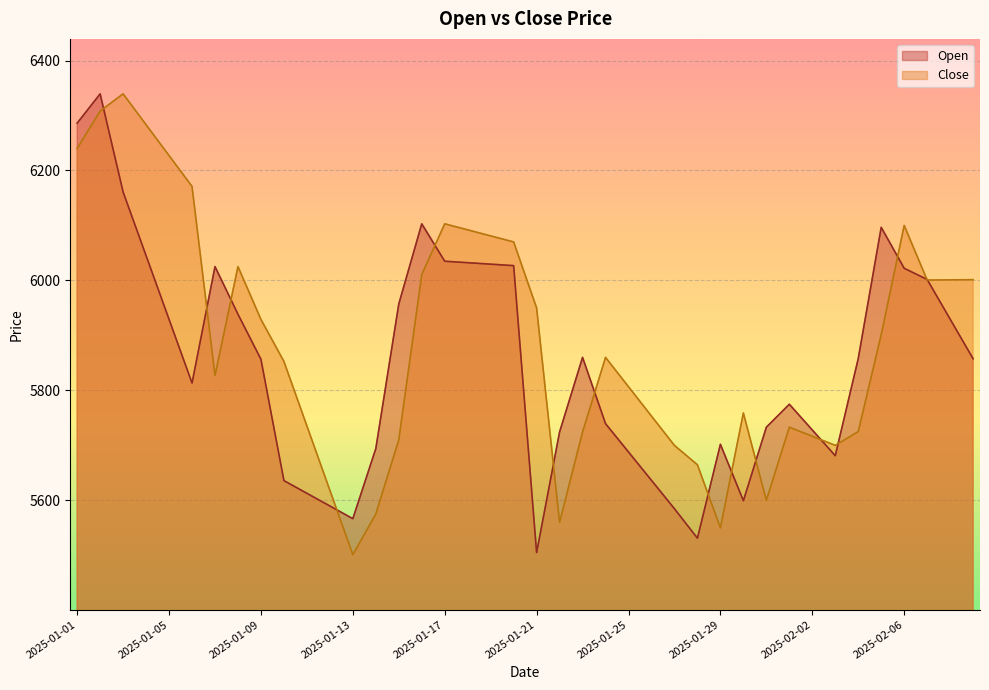

True or false: Open and Close cross at least once.

True